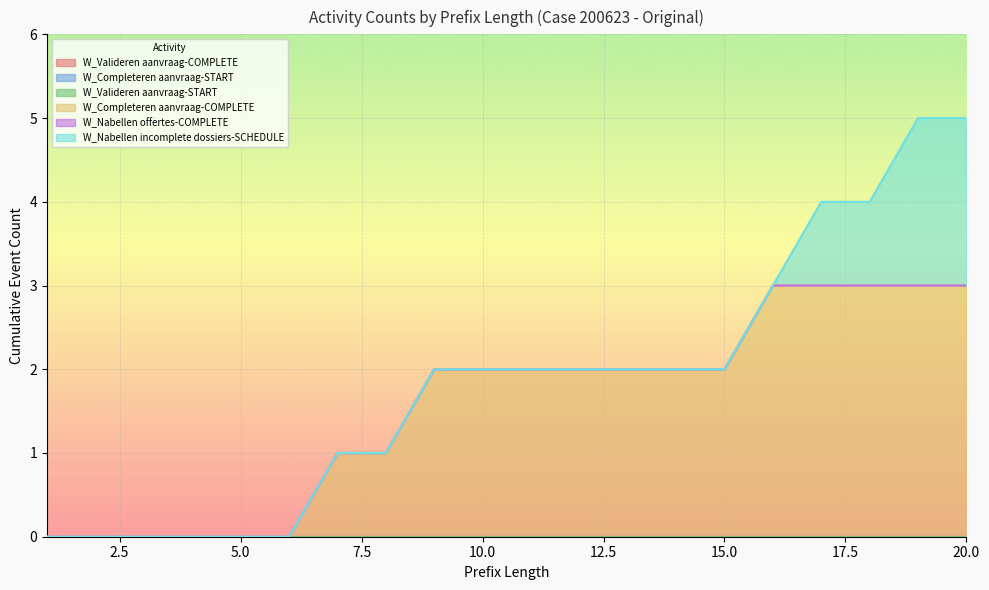

Is it true that W_Valideren aanvraag-START equals 0 at 17?

True